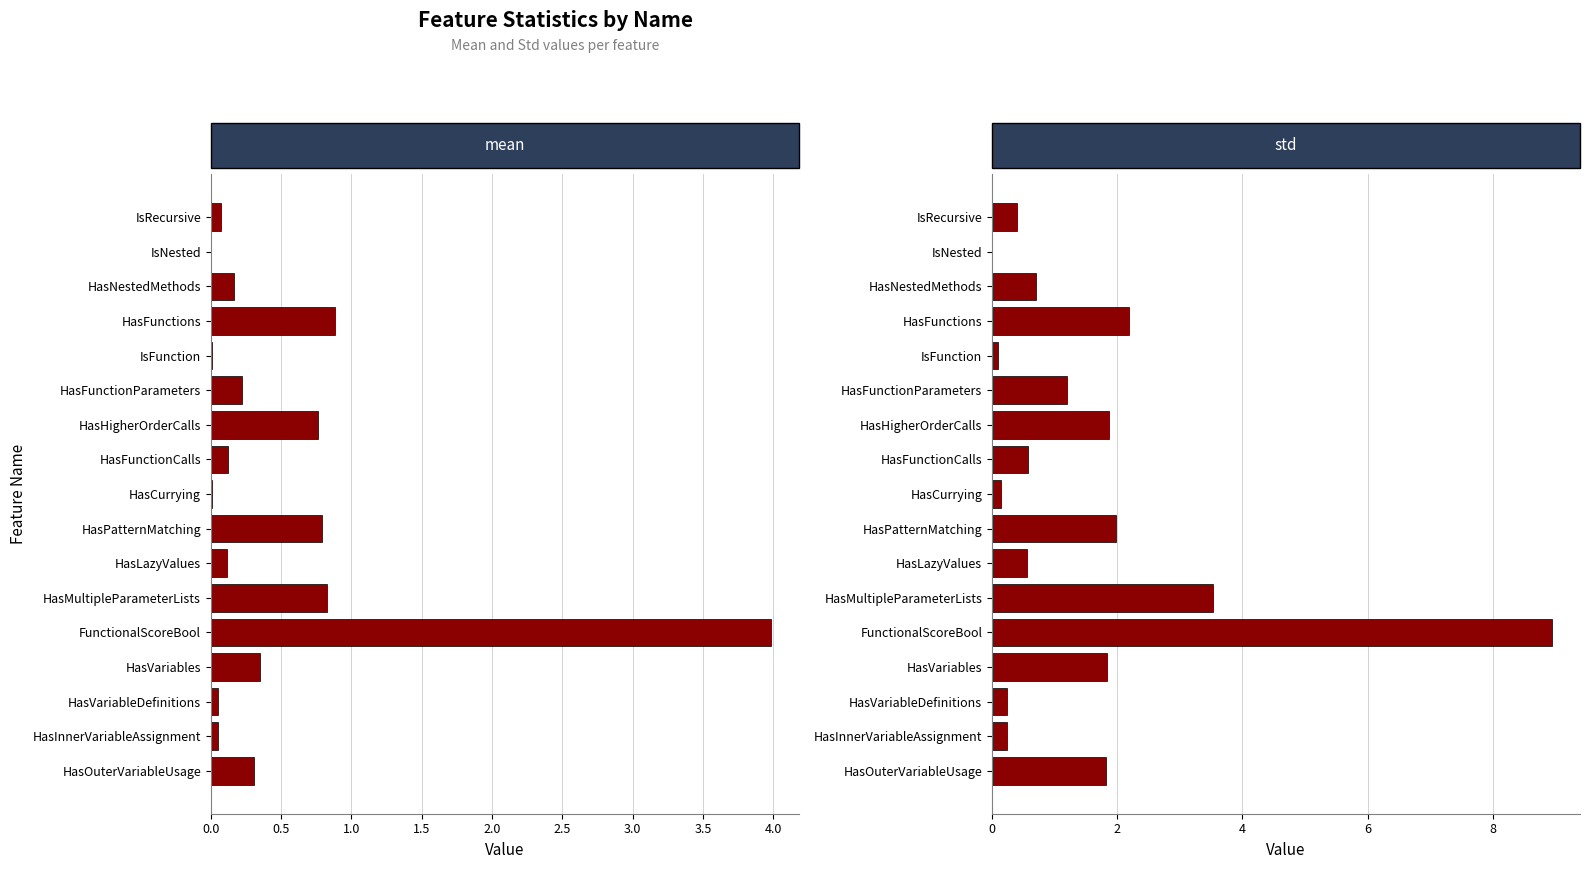

The value of std at HasInnerVariableAssignment is 0.2. True or false?

True